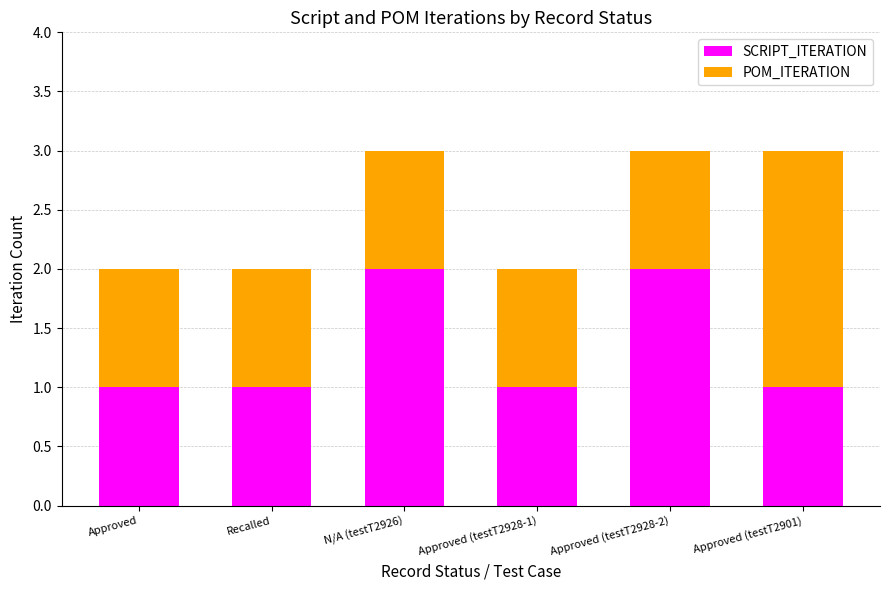

Reading left to right, transcribe the values for SCRIPT_ITERATION.

1	1	2	1	2	1